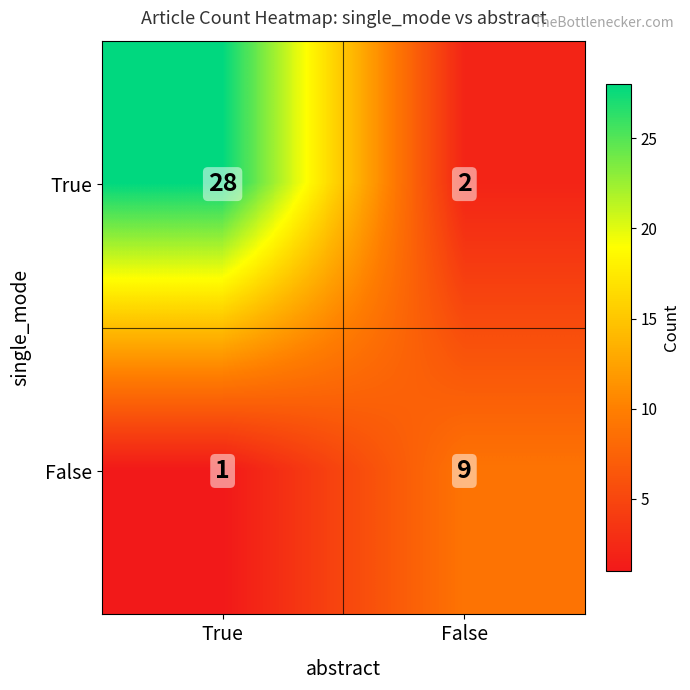

At which category is the sum across all series the highest?

True